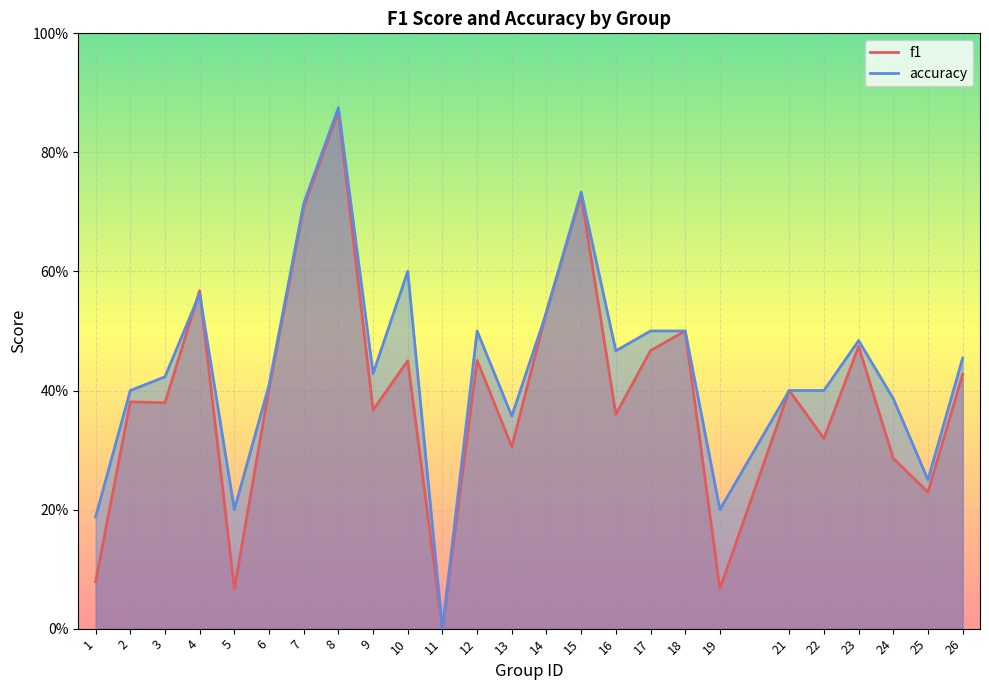

True or false: f1 has more than 2 interior local peaks.

True